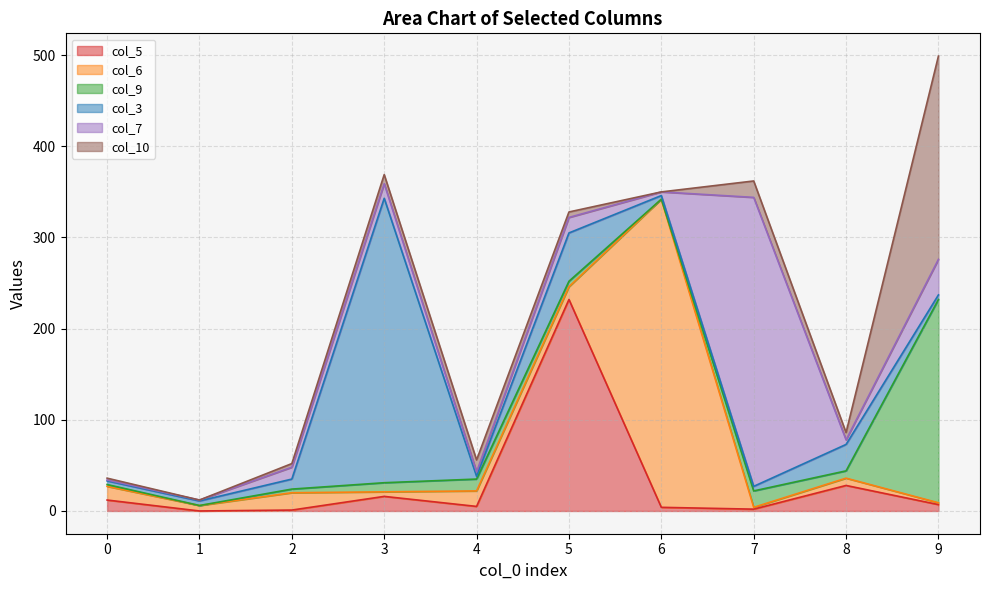

How many data points in col_5 are less than 7?

5